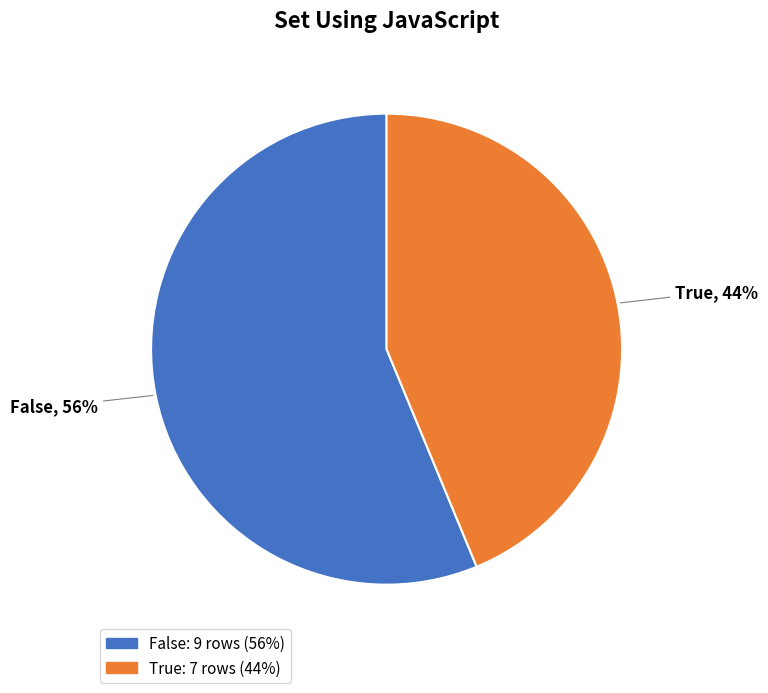

Rank the categories by value from lowest to highest.

True, False